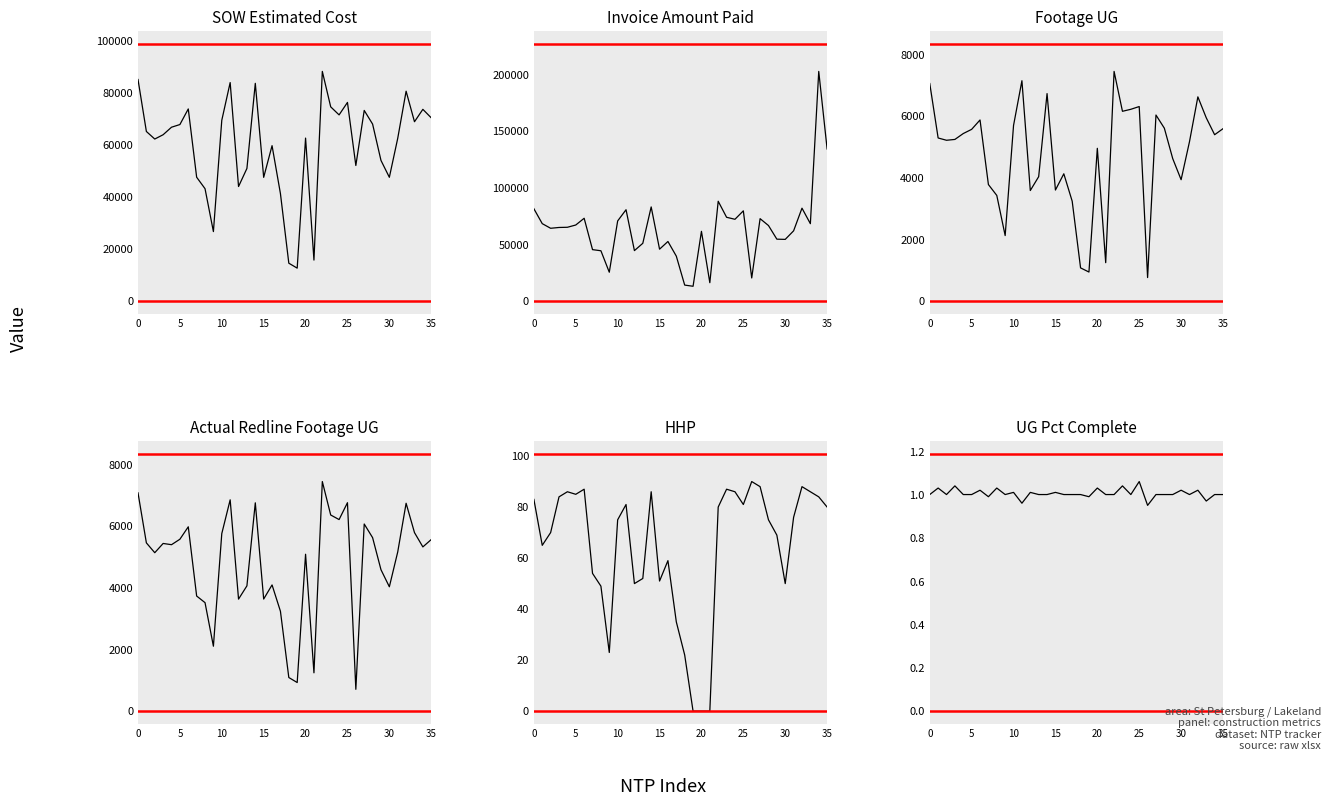

How many lines are shown in the chart?

6